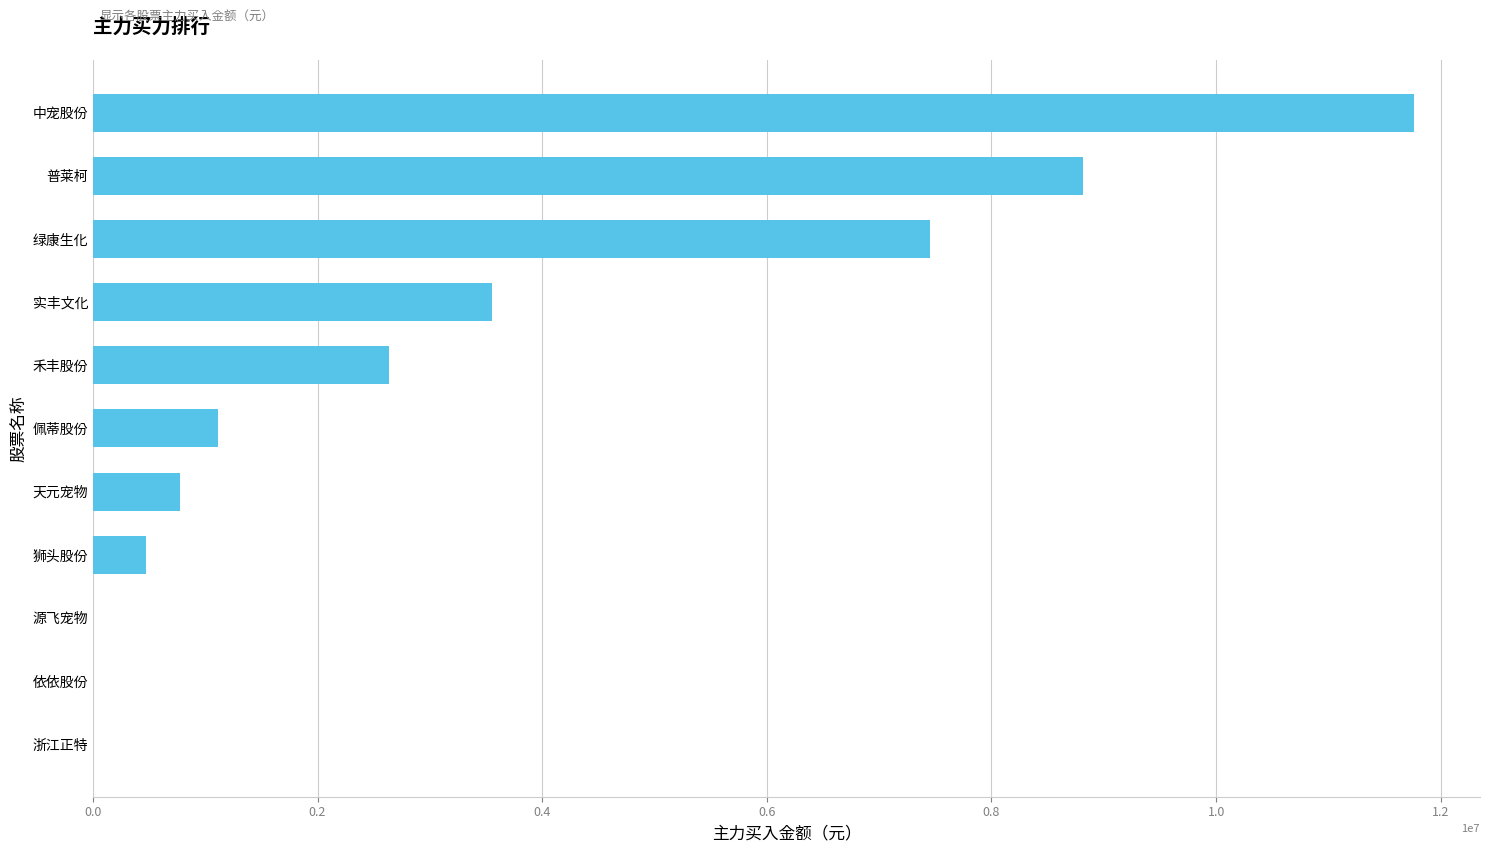

The chart shows a value of 1487766 at 佩蒂股份. True or false?

False